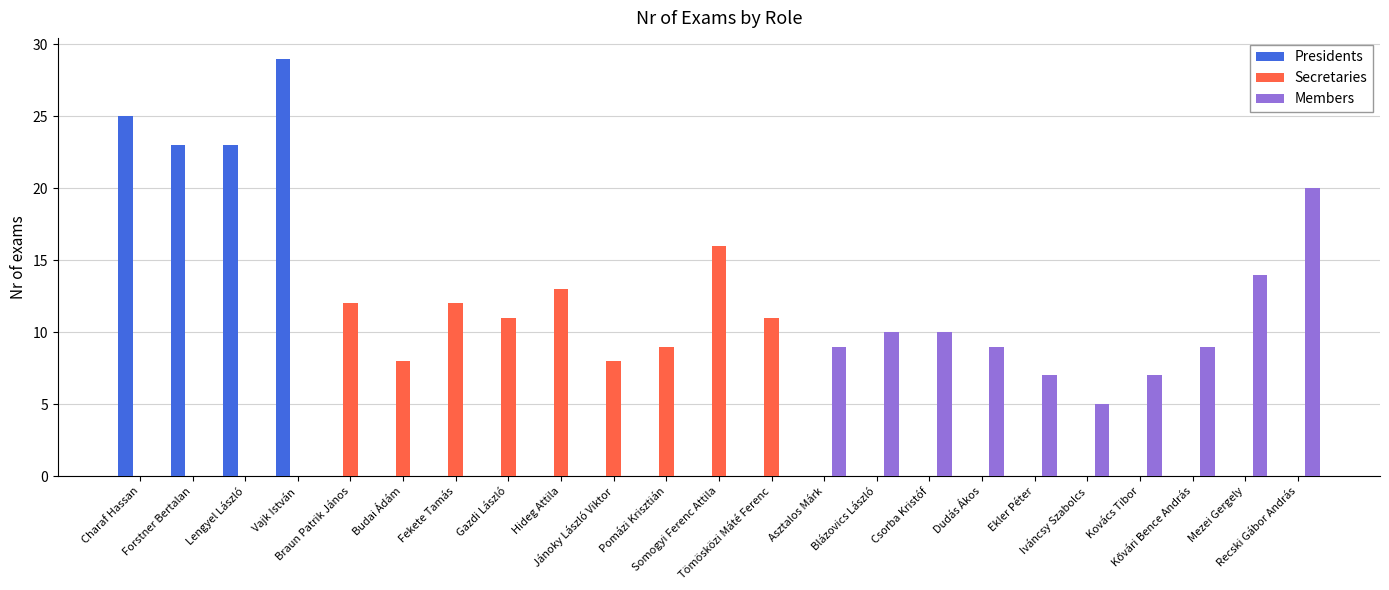

What are all the series names shown in the legend?

Presidents, Secretaries, Members